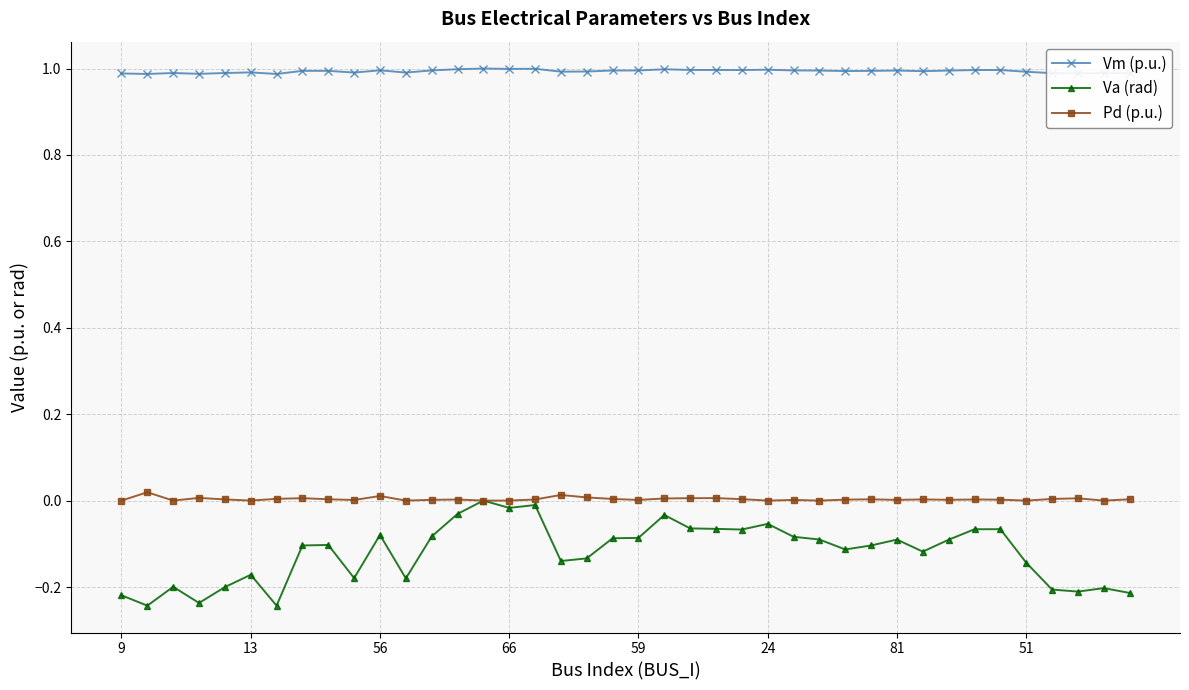

Count the number of categories in the chart.

40